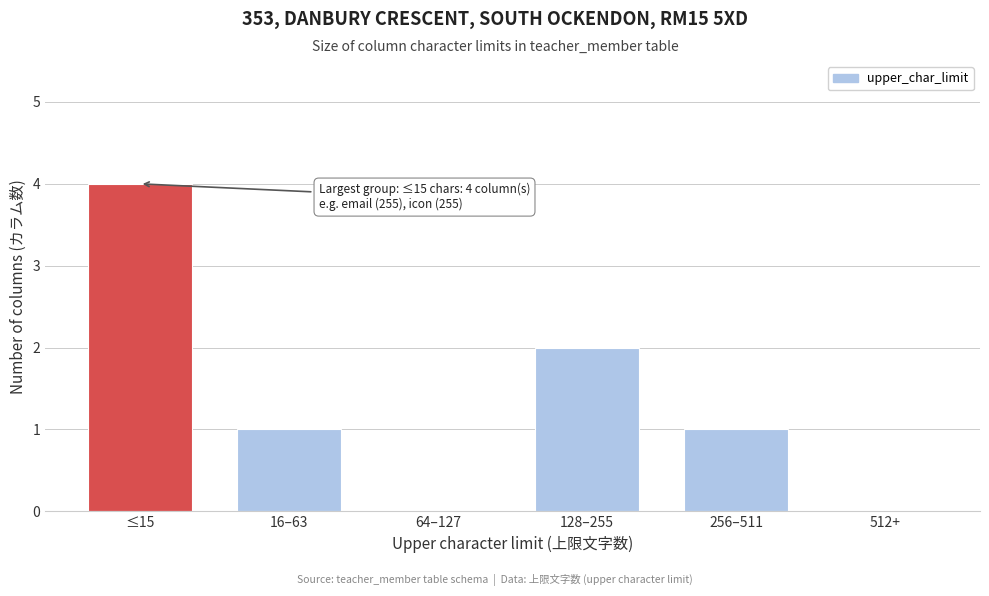

Reading left to right, extract all data points from this chart.

≤15=4	16–63=1	64–127=0	128–255=2	256–511=1	512+=0